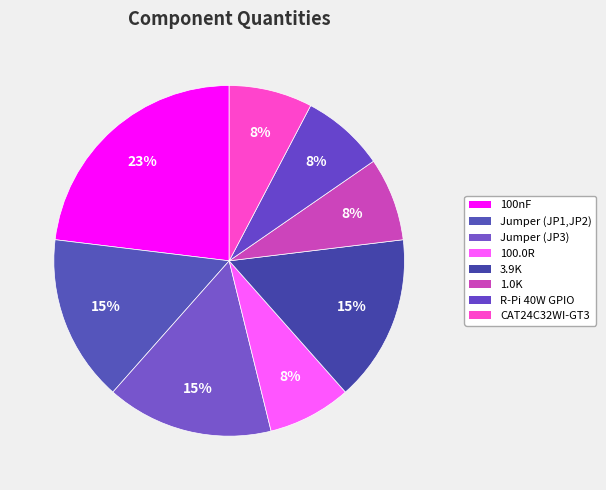

Does R-Pi 40W GPIO represent more than half of the total?

No